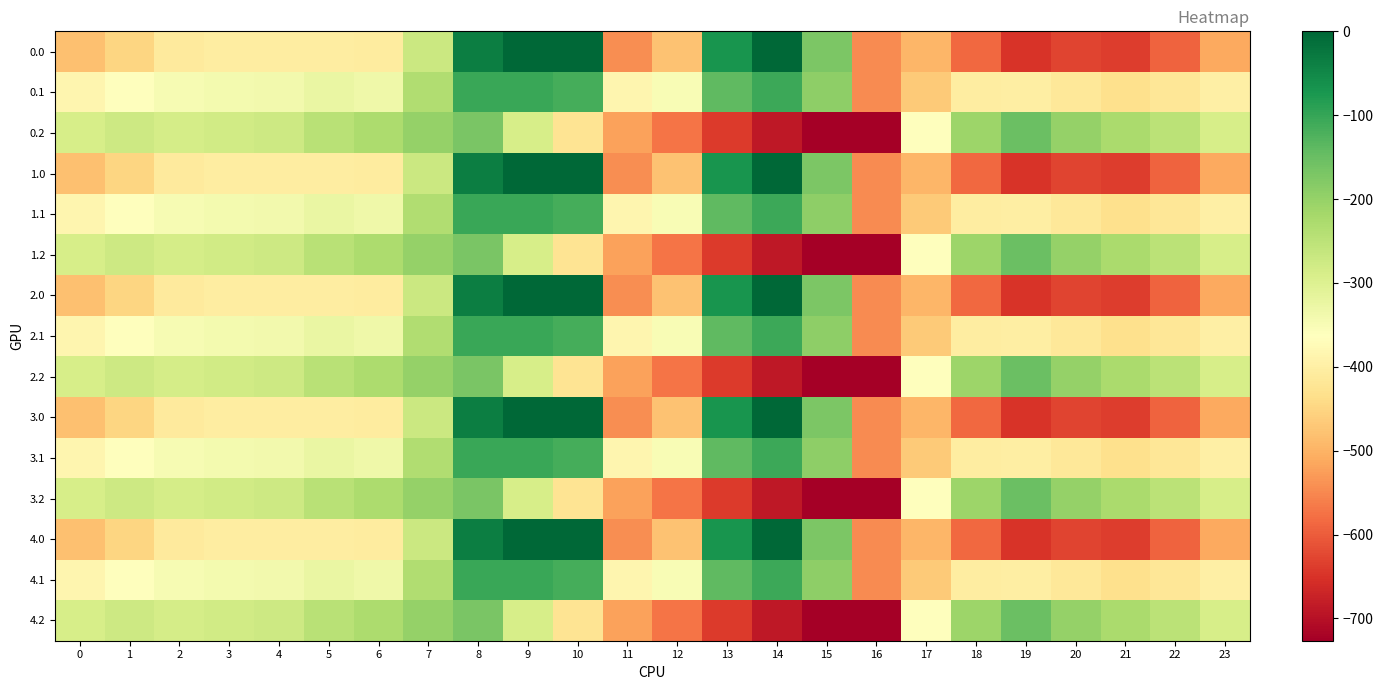

What is the total value across all series at 0?

-5768.3